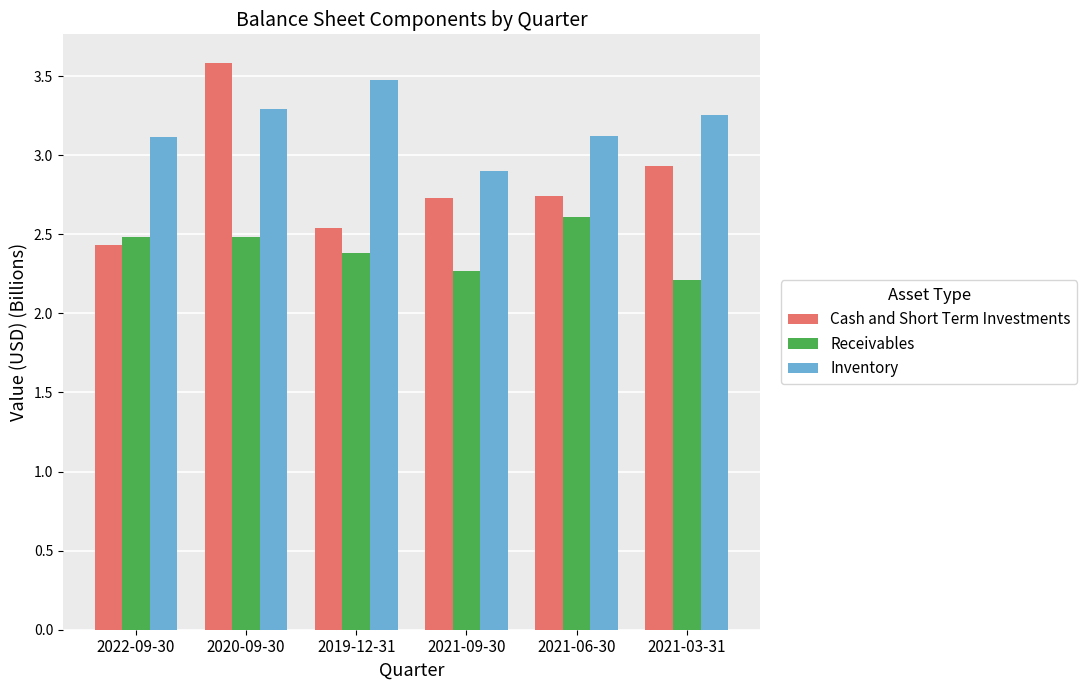

The value of Receivables at 2022-09-30 is 2.5. True or false?

True